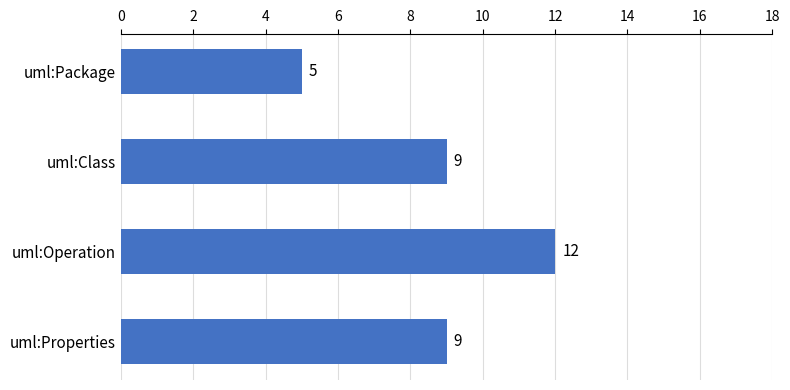

What is the change in value from uml:Package to uml:Class?

+4